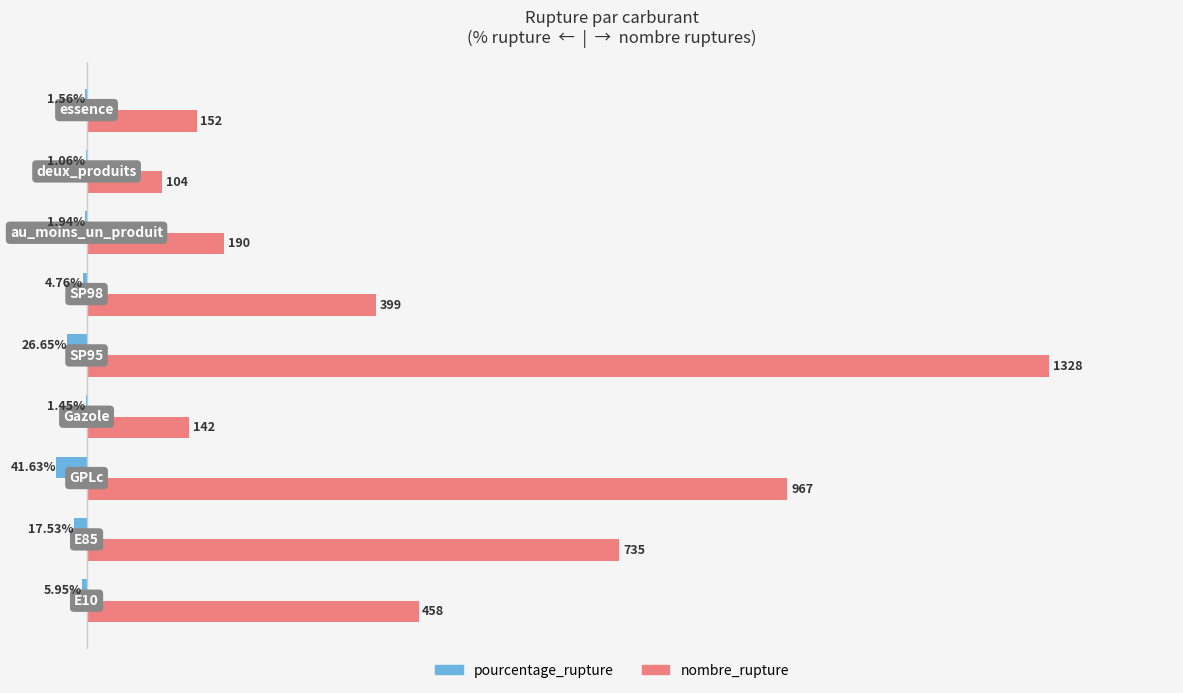

What are all the series names shown in the legend?

pourcentage_rupture, nombre_rupture